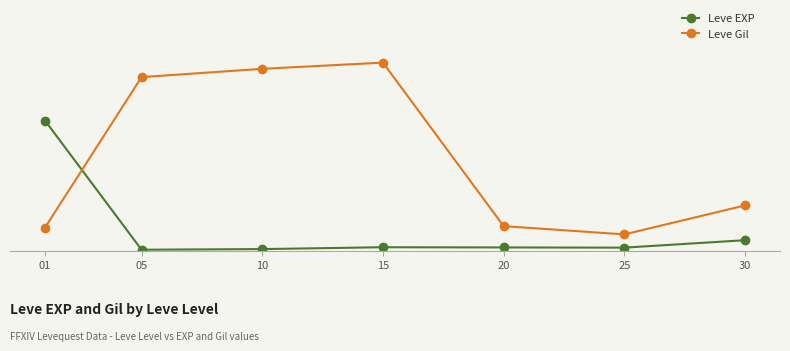

What is the difference between the Leve Gil values at 10 and 30?

660